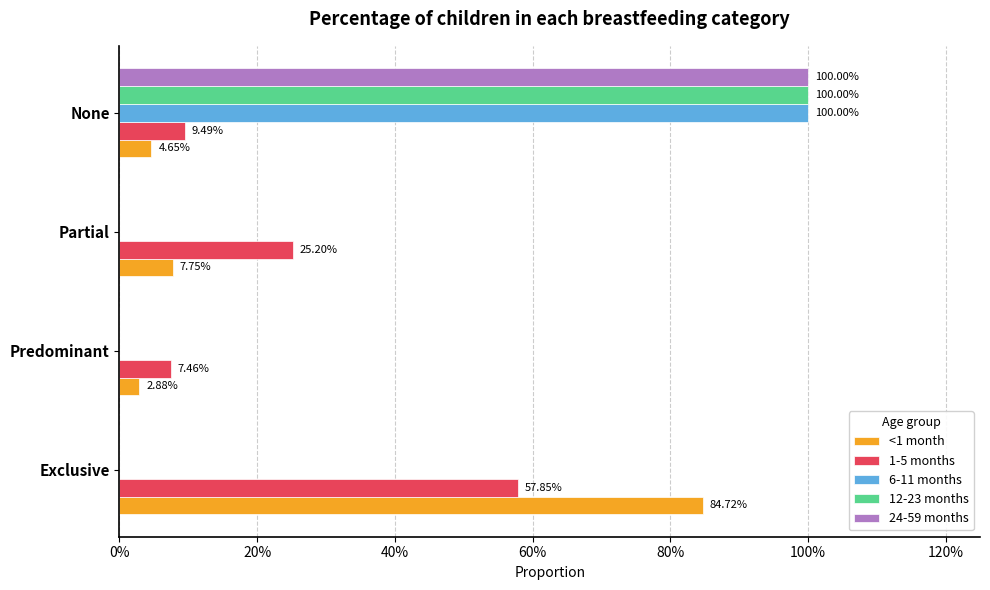

Which series has the largest total across all categories?

<1 month